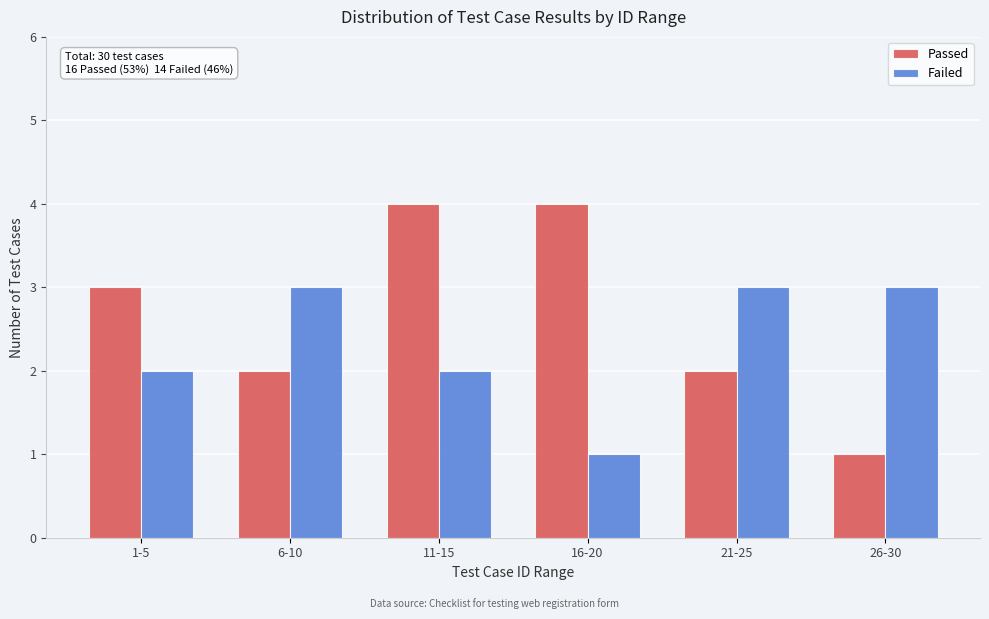

Reading right to left, what are all the values shown in this chart?

Passed: 1	2	4	4	2	3
Failed: 3	3	1	2	3	2